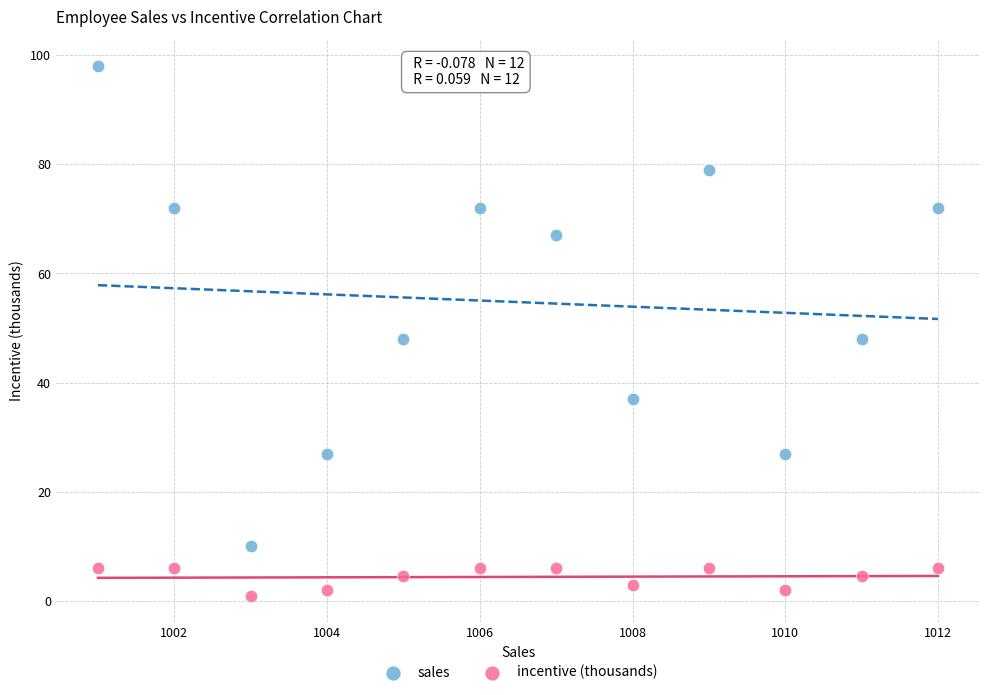

Across all data points, what is the range of Y values (max minus min)?

97.0